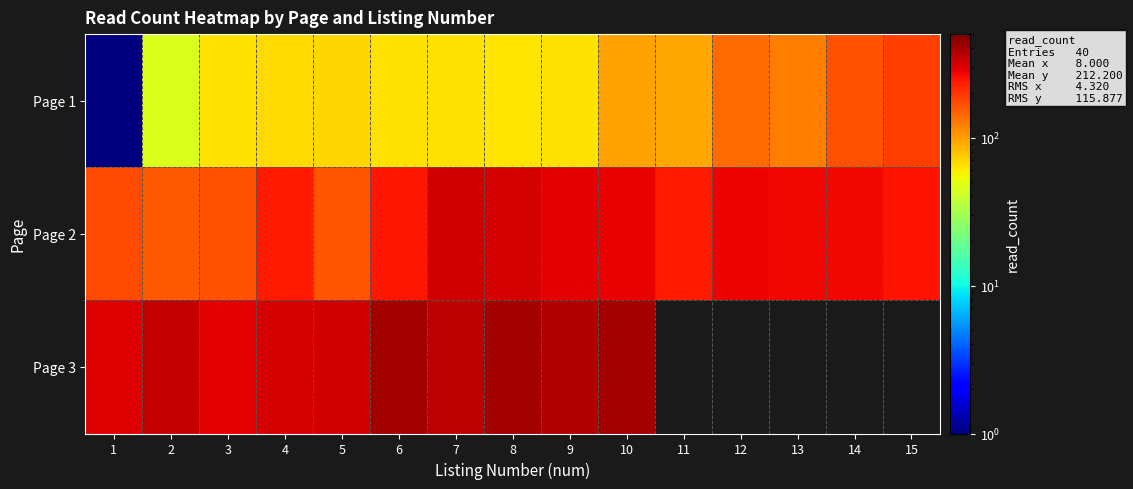

What is the difference between the maximum and second lowest values in the Page 1 series?

143.0